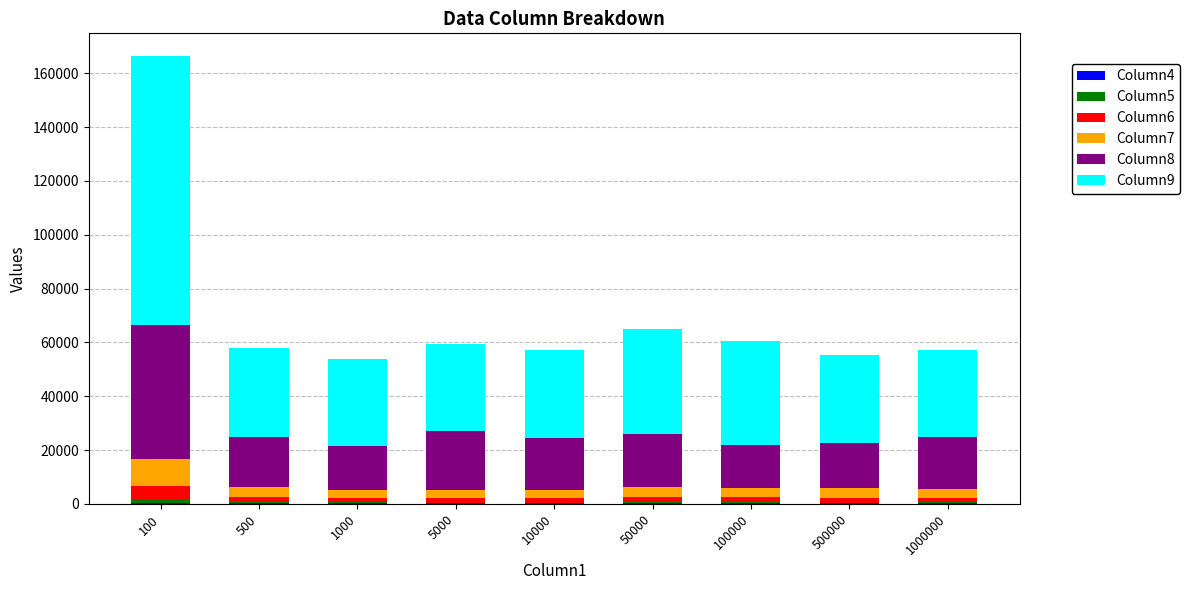

At which category is the sum across all series the highest?

100